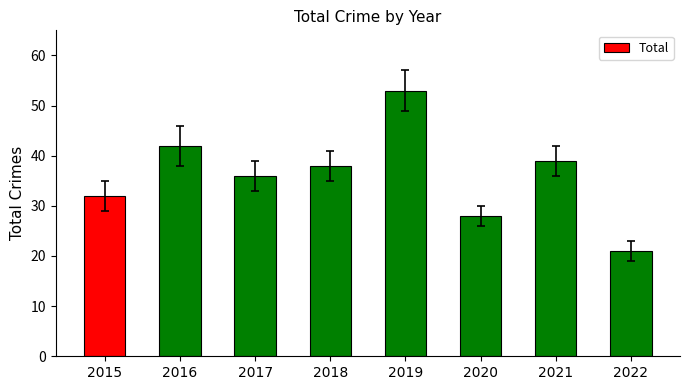

Between 2016 and 2022, which is larger?

2016